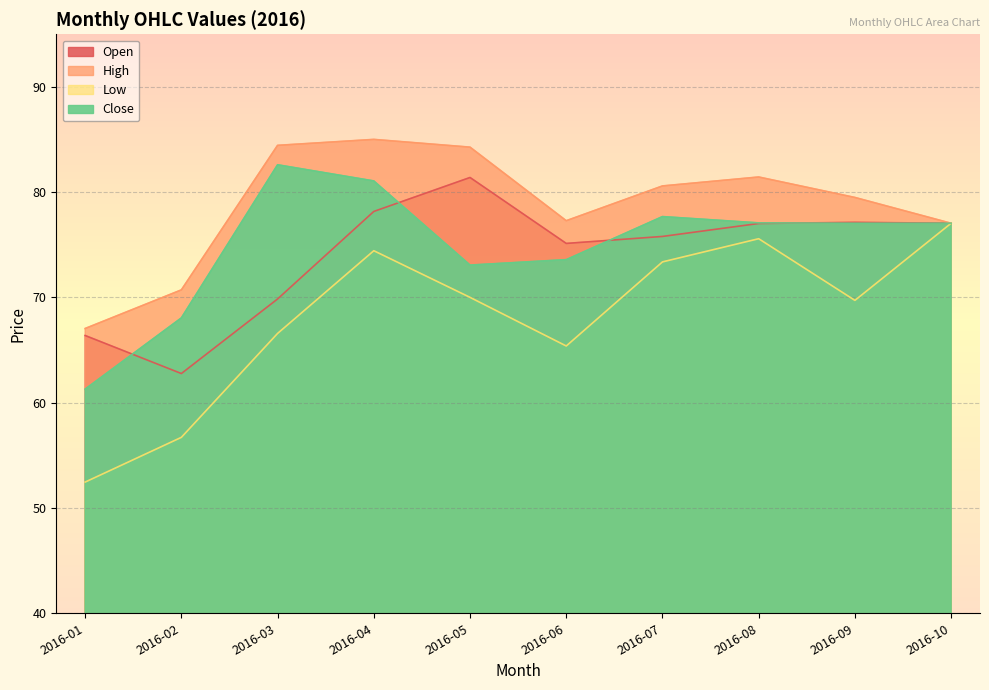

What are all the series names shown in the legend?

Open, High, Low, Close